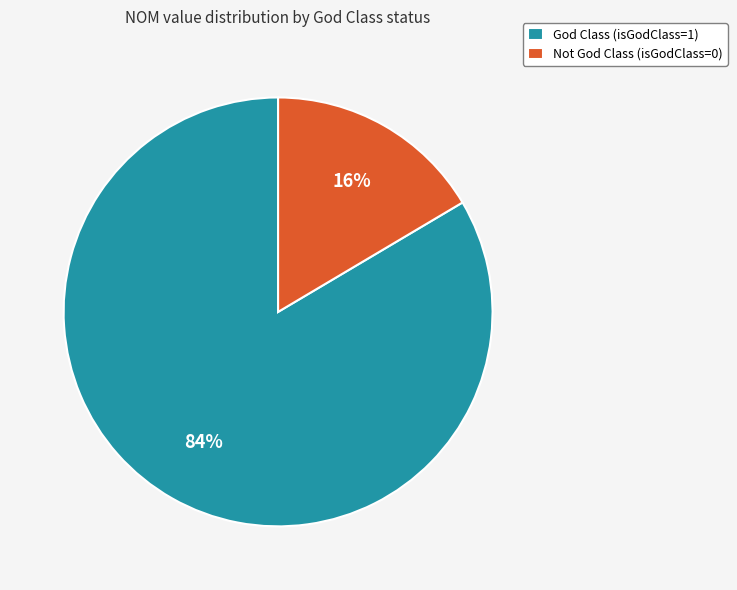

What percentage is the God Class (isGodClass=1) slice, to the nearest percent?

84%